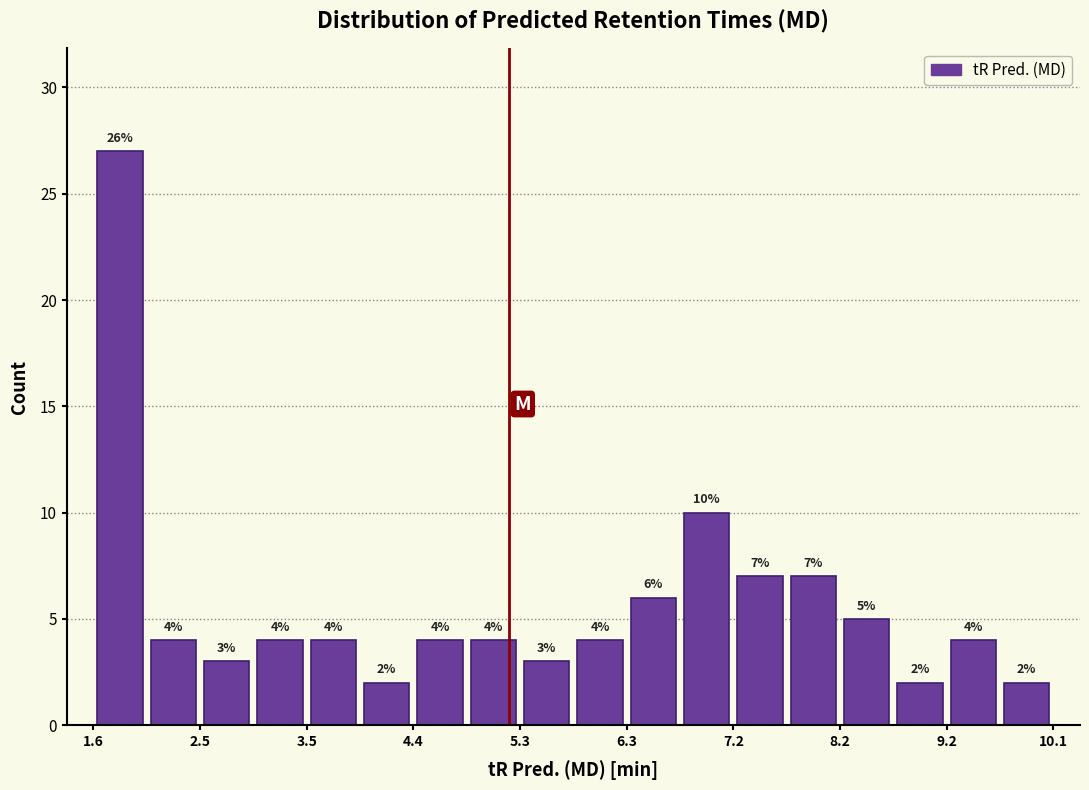

Over which range of the x-axis is the bar tallest?

1.6 to 2.0